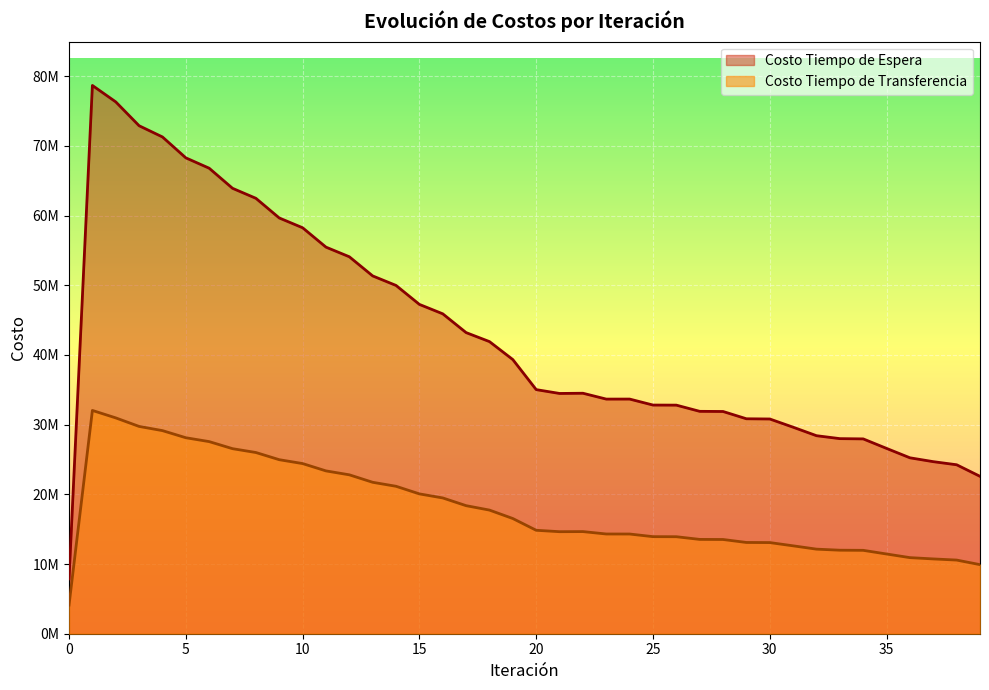

Does the chart display data point markers on the line(s)?

No